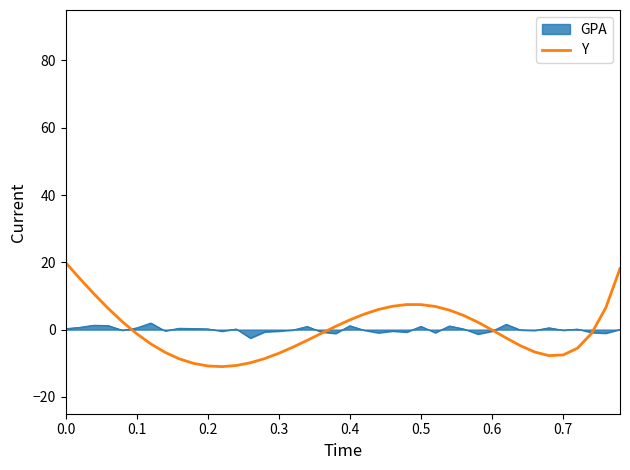

Rank the series by their maximum value, from lowest to highest.

GPA, Y